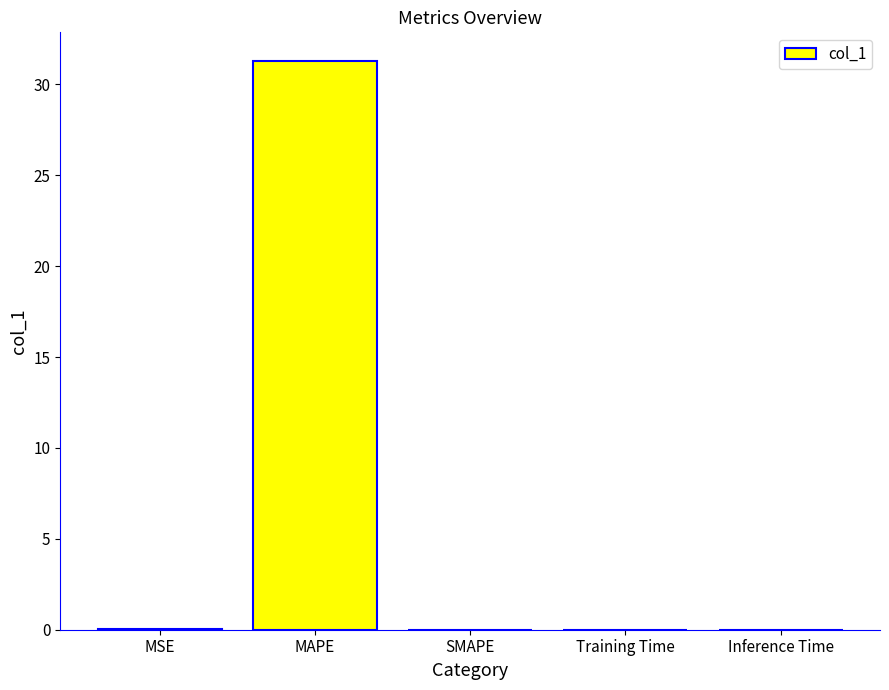

At which category does the chart reach its peak across all series?

MAPE